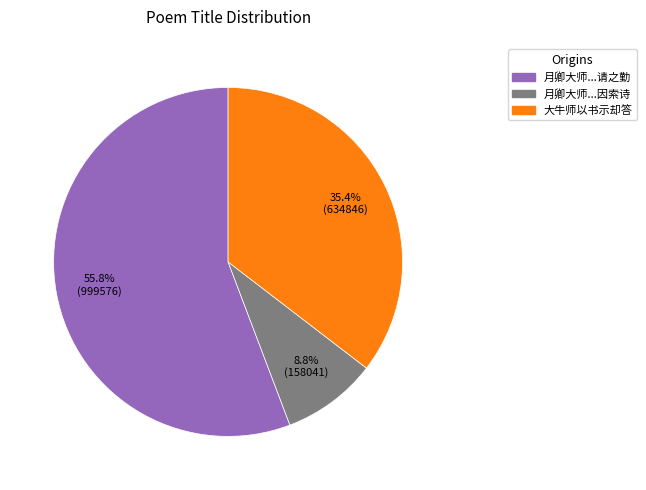

Is there a majority slice in this chart?

Yes